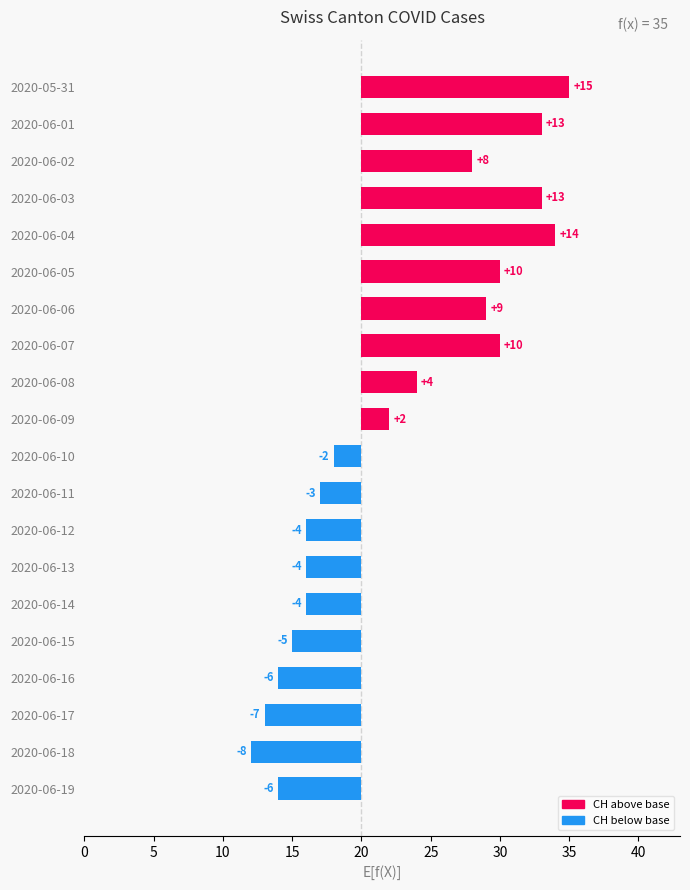

What is the sum of all values?

49